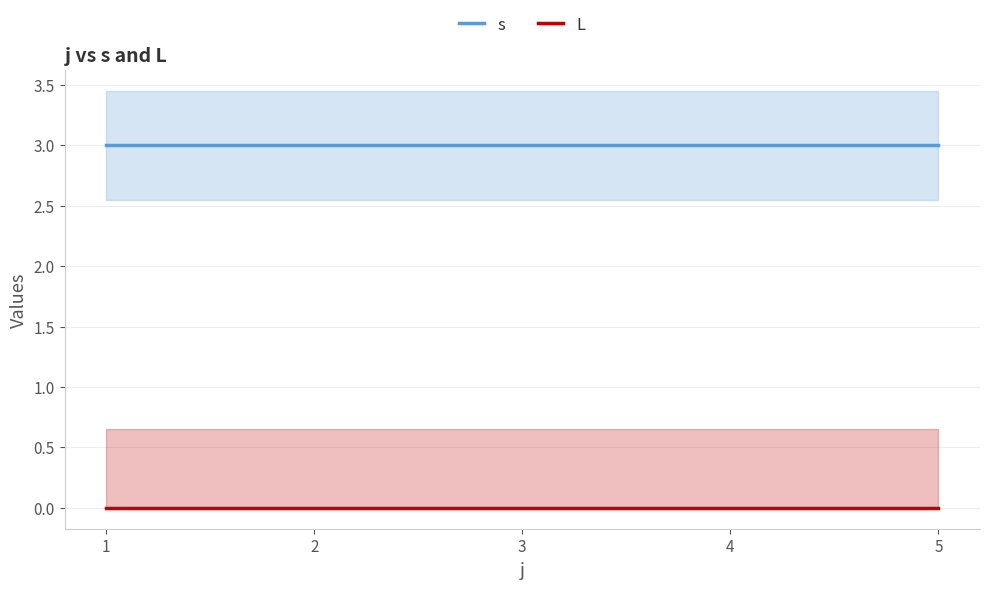

Is this an area chart (filled region under the line)?

No